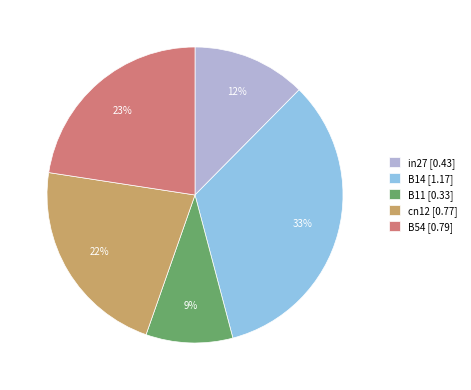

To the nearest percent, what portion does B54 represent?

23%